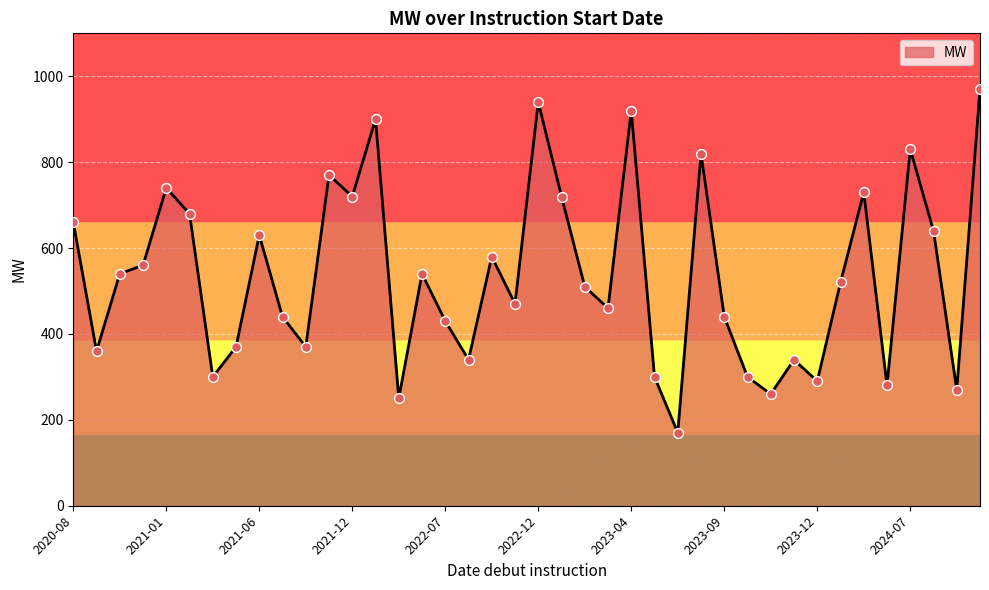

What is the minimum value shown in the chart?

170